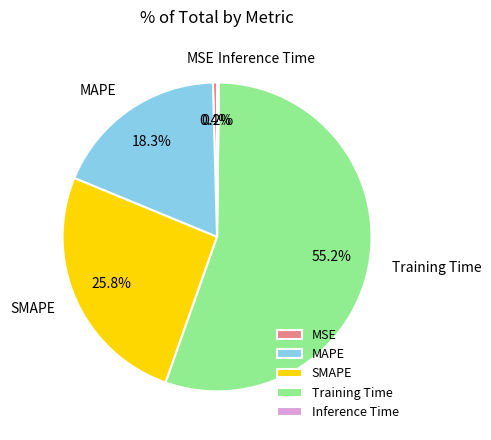

Is there any slice that represents more than half of the pie?

Yes